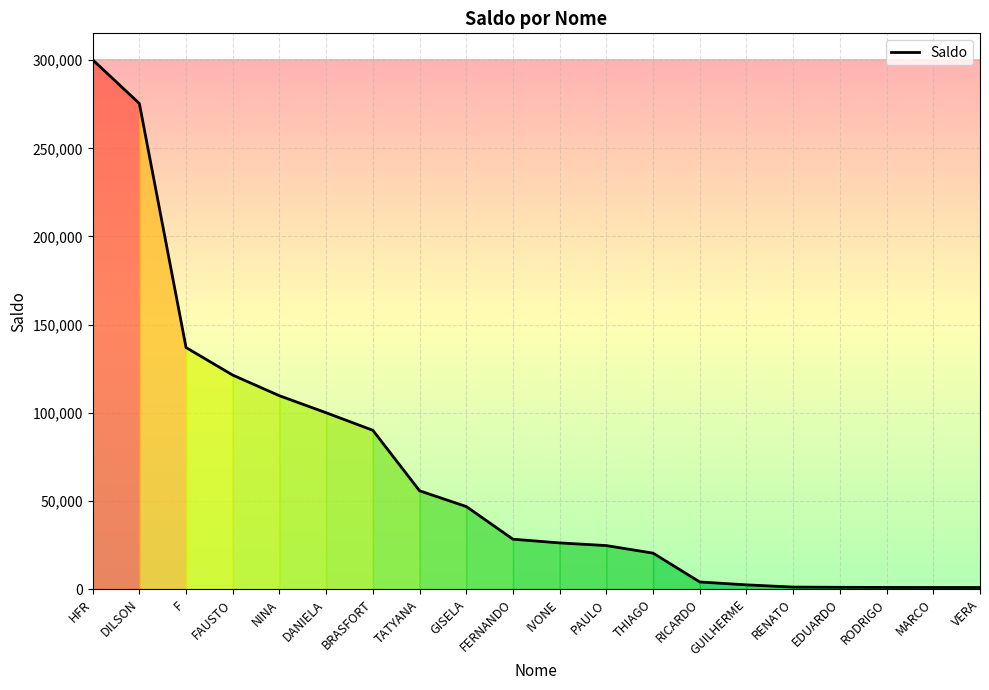

How many series are shown in this chart?

1